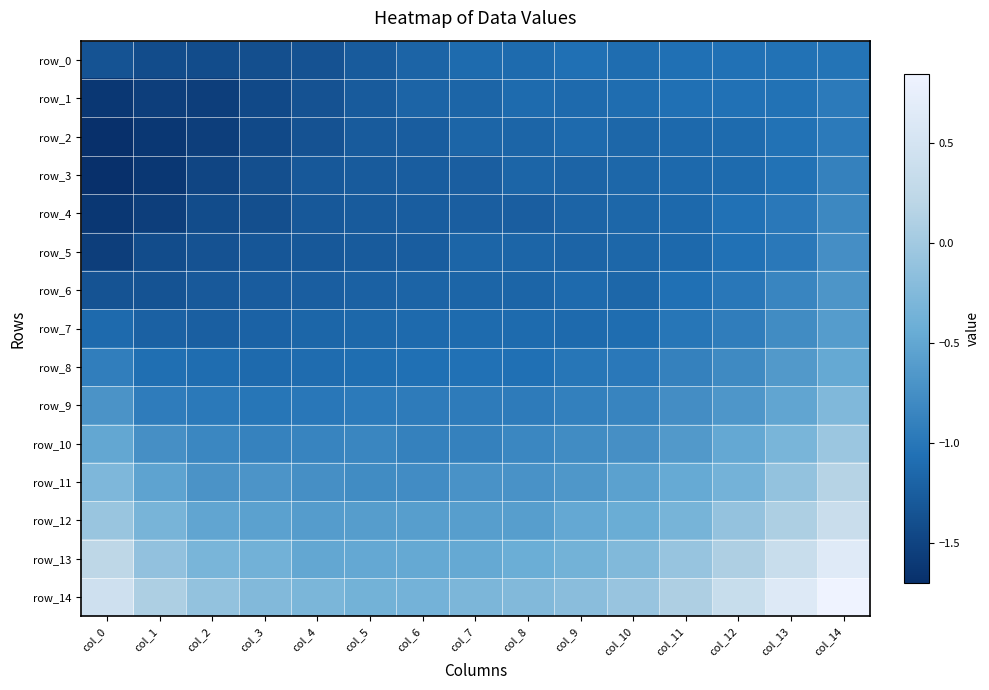

Which series has the widest spread of values?

row_14